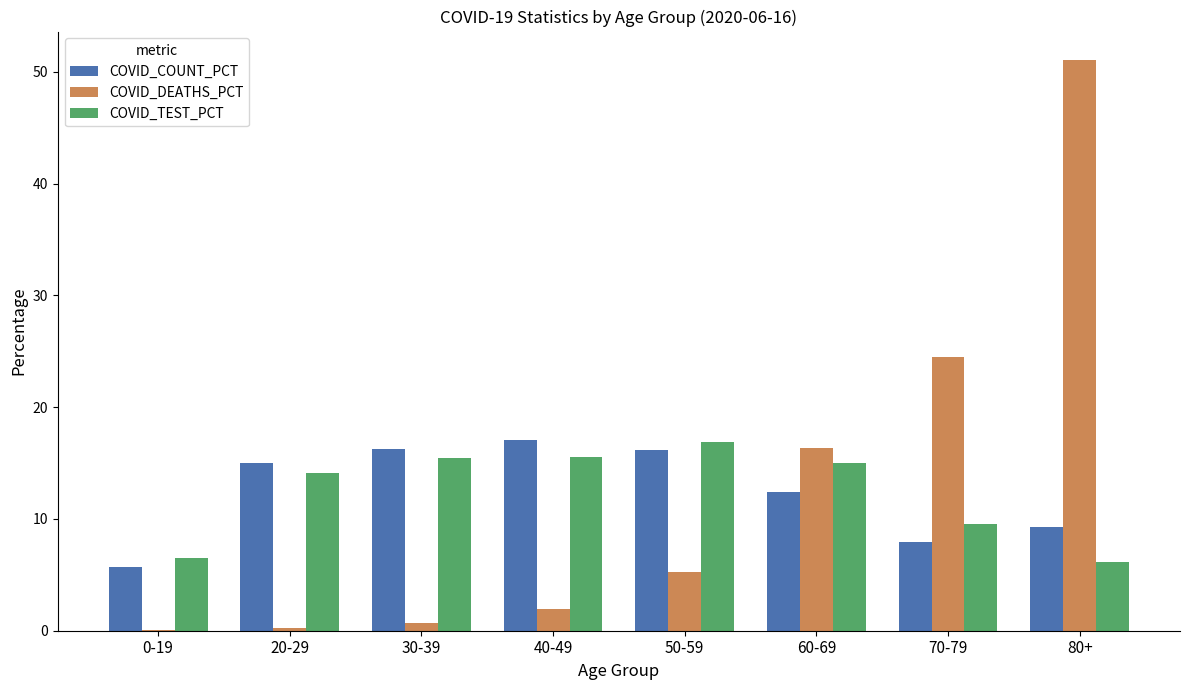

What is the maximum value for COVID_TEST_PCT?

16.9